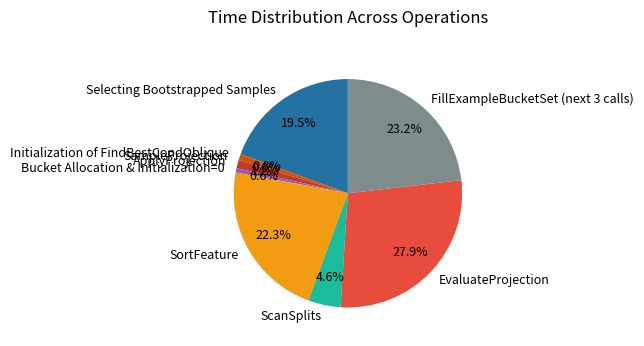

What is the largest slice in the pie chart?

EvaluateProjection